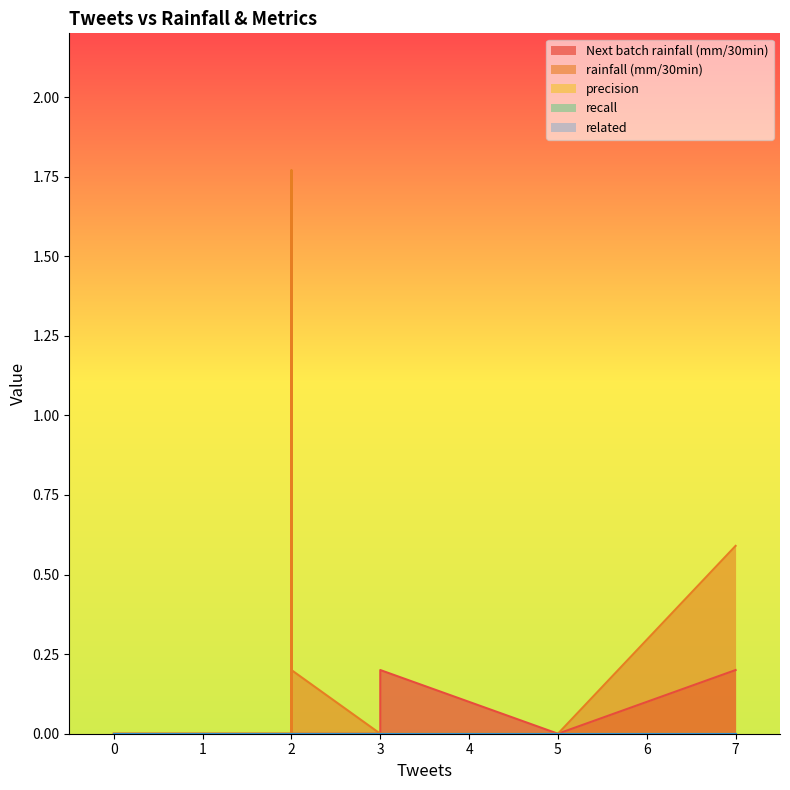

Is the value of related at 0 greater than the value of recall at 0?

No